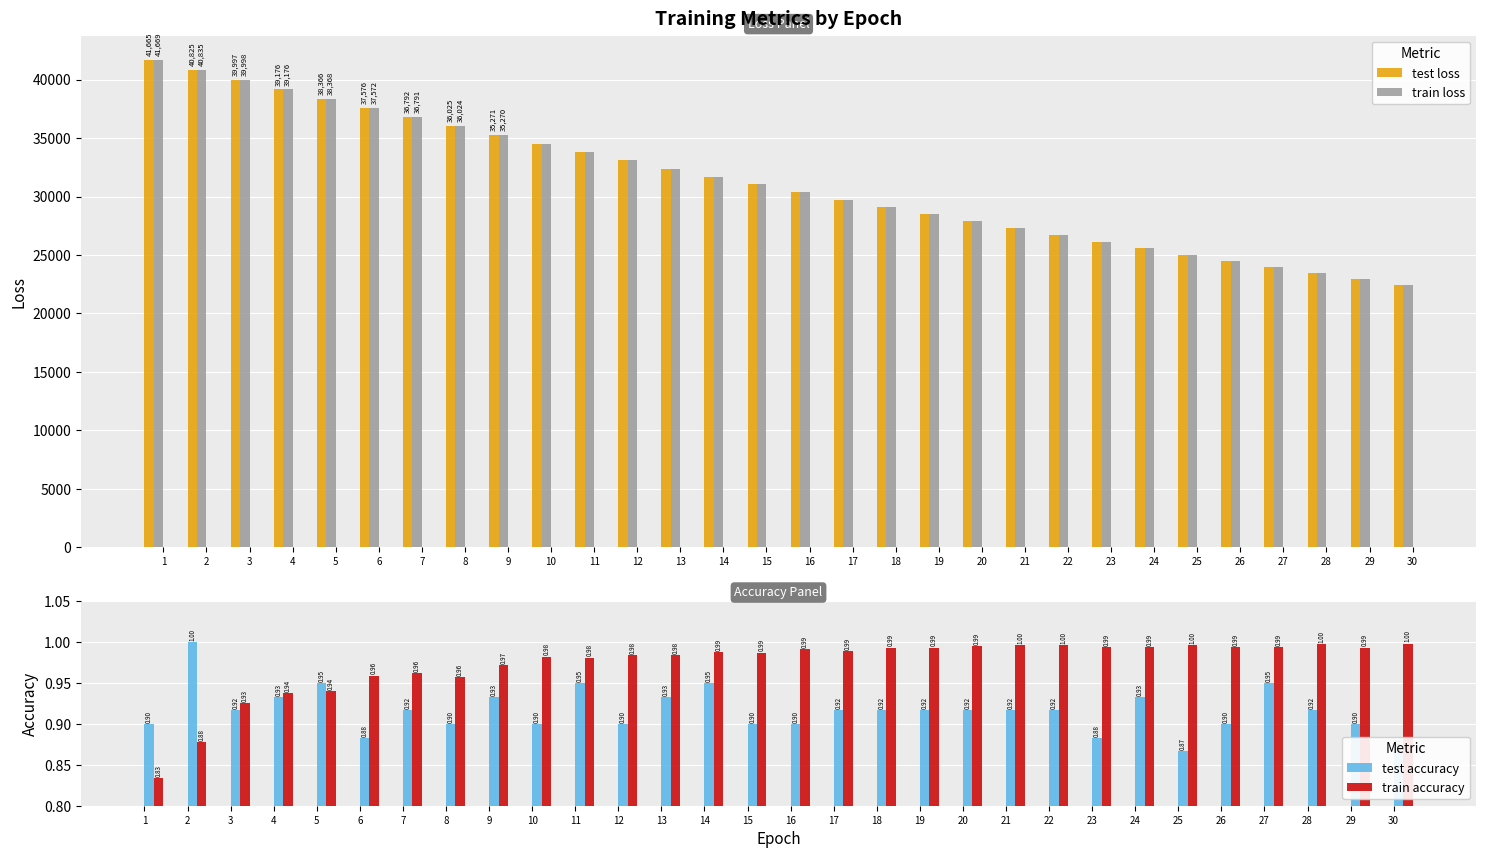

Where is test accuracy nearest to the value 0?

25